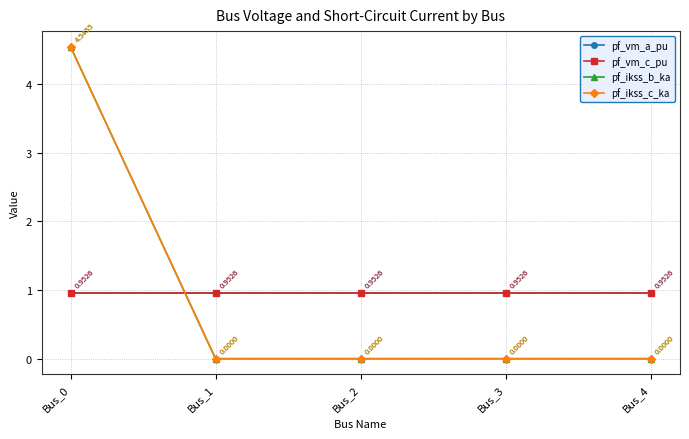

Which series has the widest spread of values?

pf_ikss_b_ka